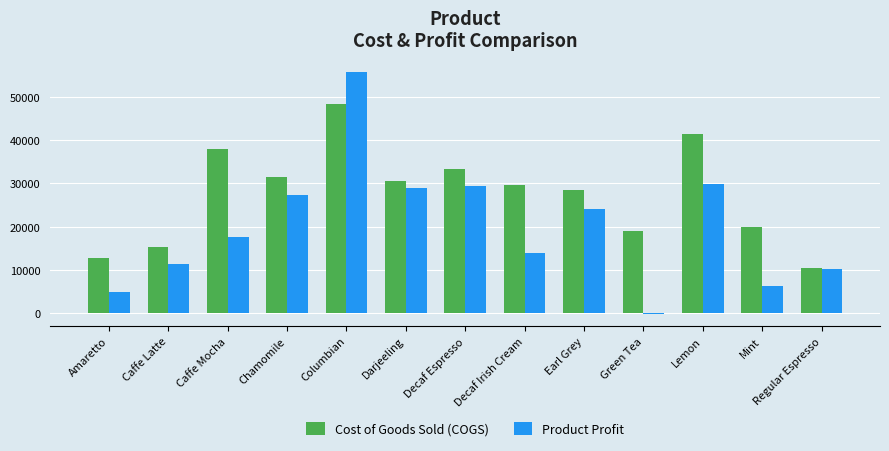

What is the greatest value displayed?

55804